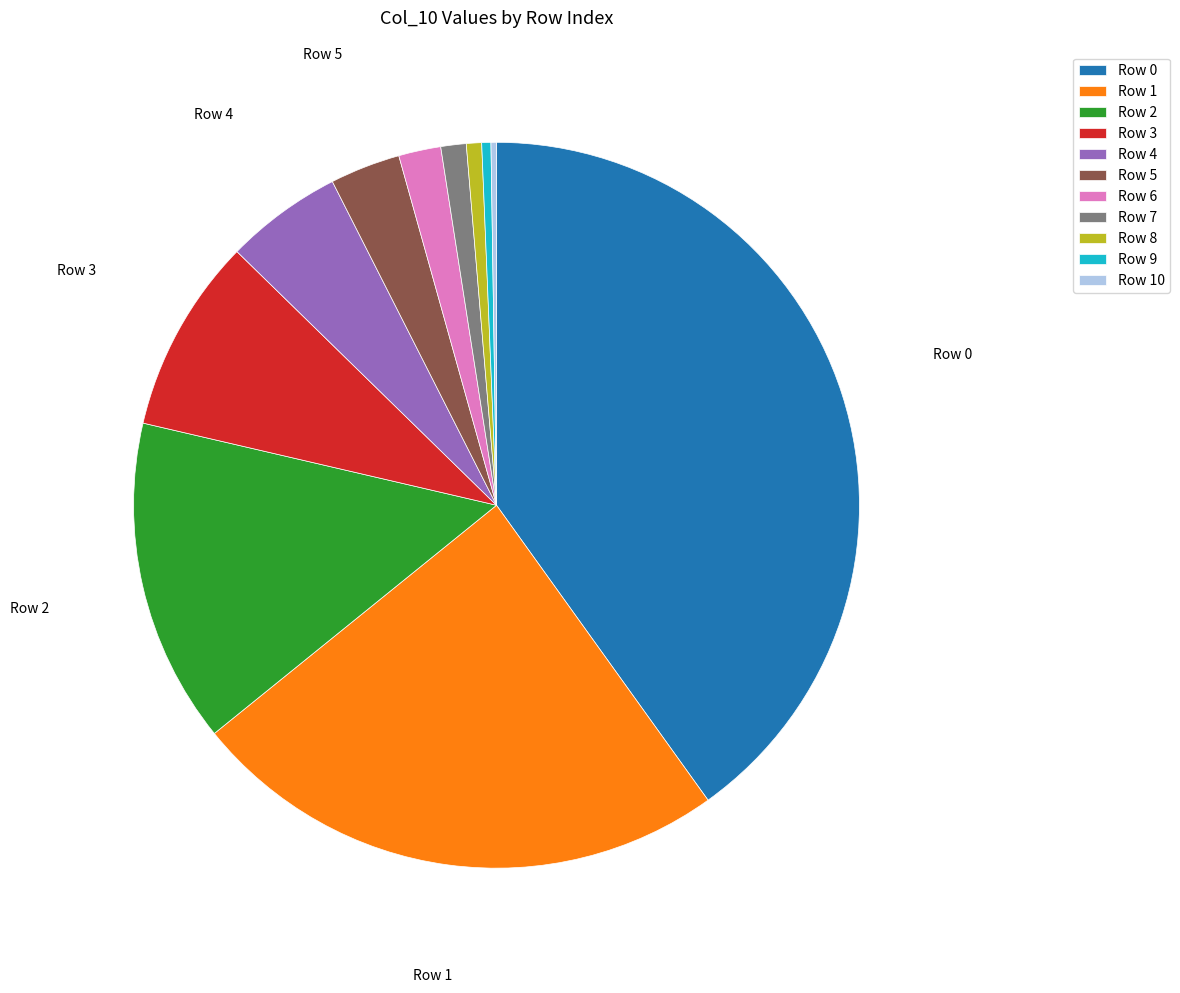

Is there a majority slice in this chart?

No